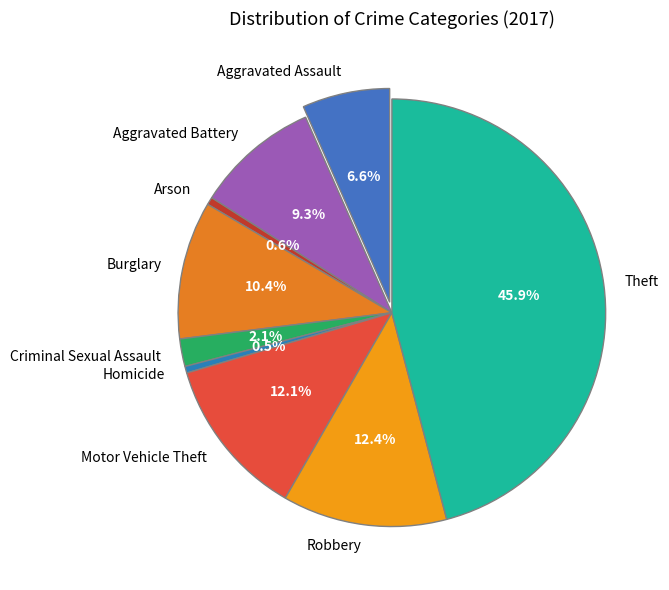

To the nearest percent, what percentage of the pie is Arson?

1%